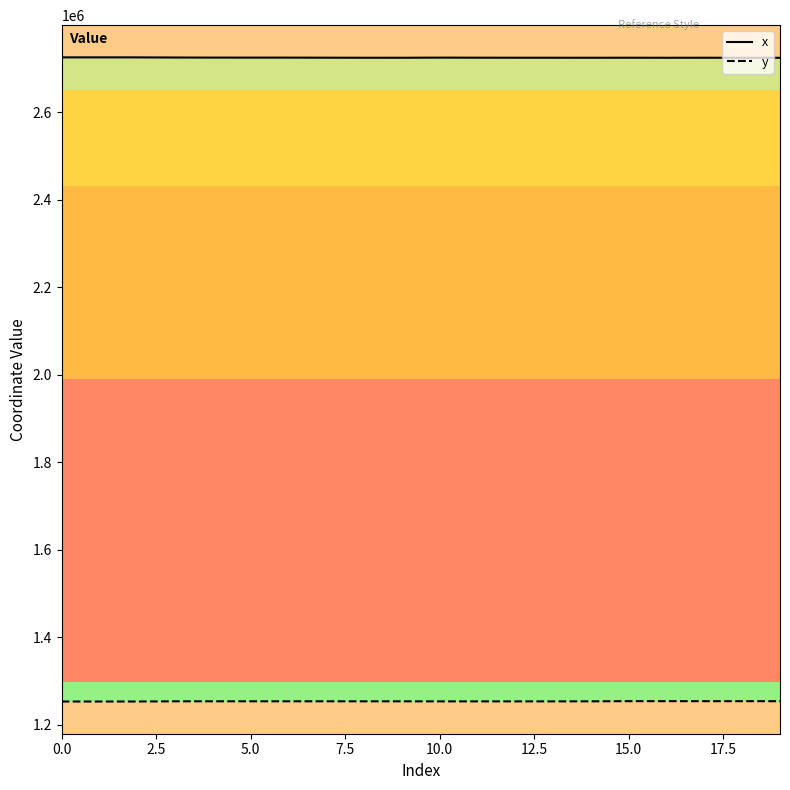

True or false: x and y intersect in this chart.

False